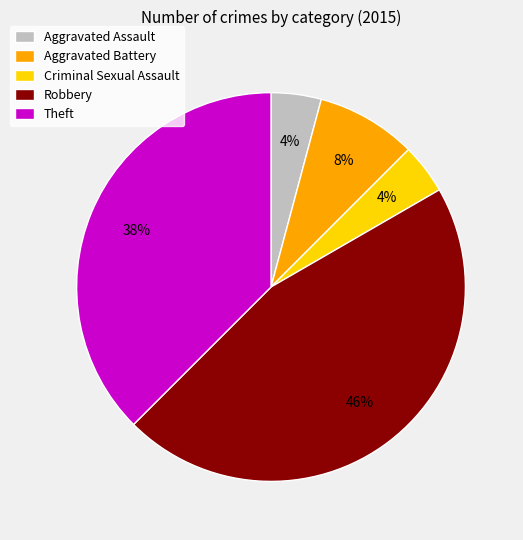

The Aggravated Battery slice represents 1% of the pie. True or false?

False